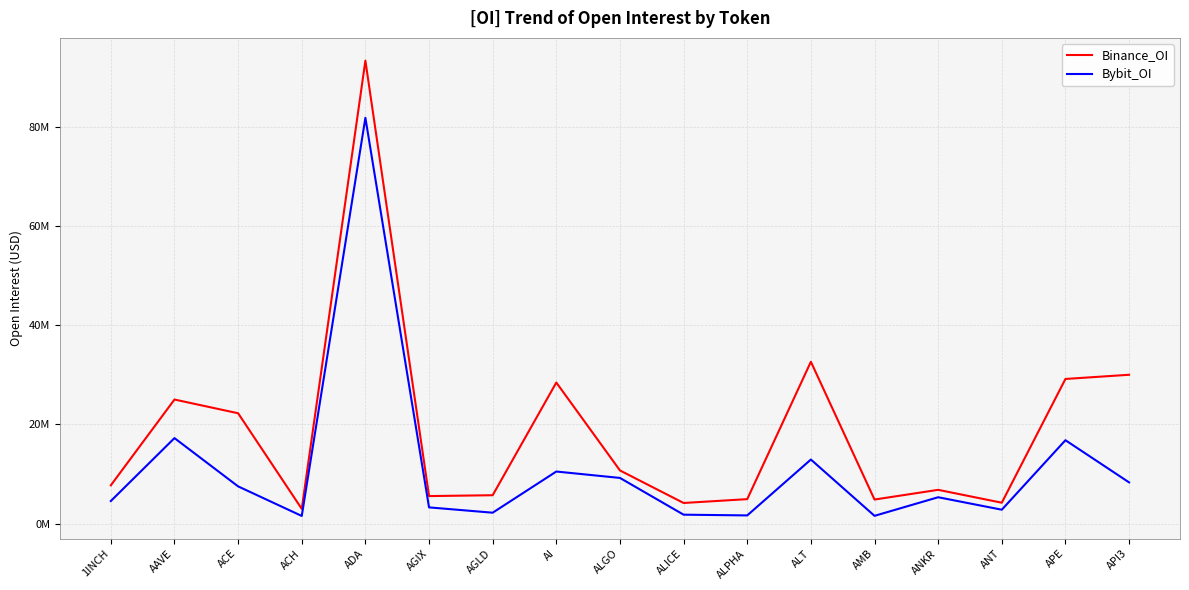

What are all the series names shown in the legend?

Binance_OI, Bybit_OI